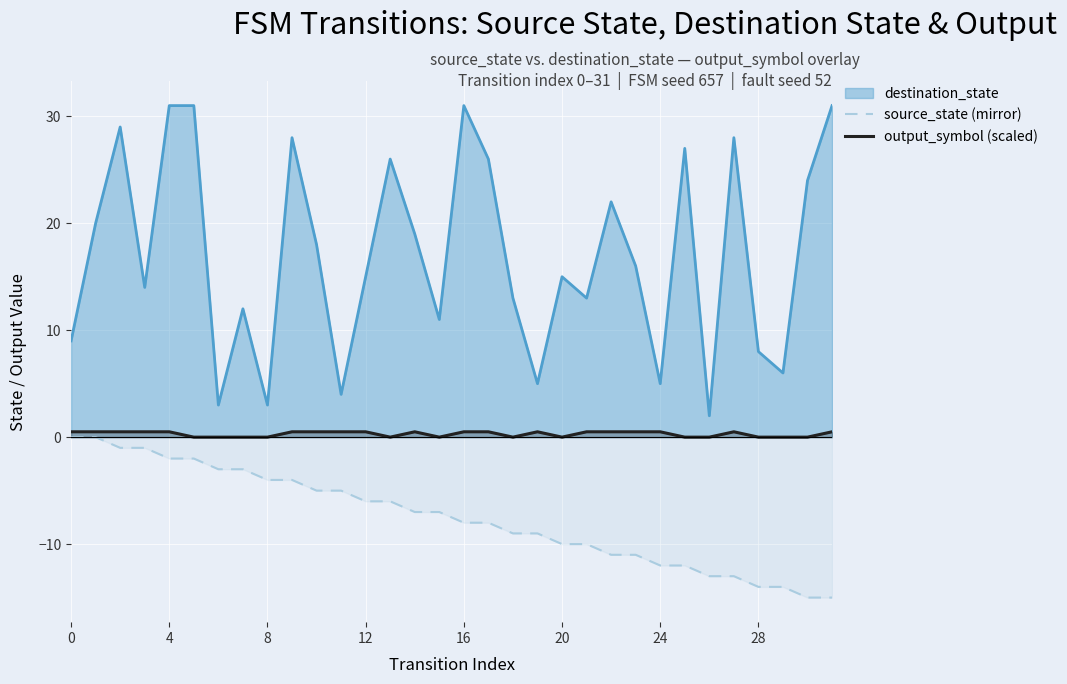

True or false: source_state (mirror) and output_symbol (scaled) cross at least once.

False